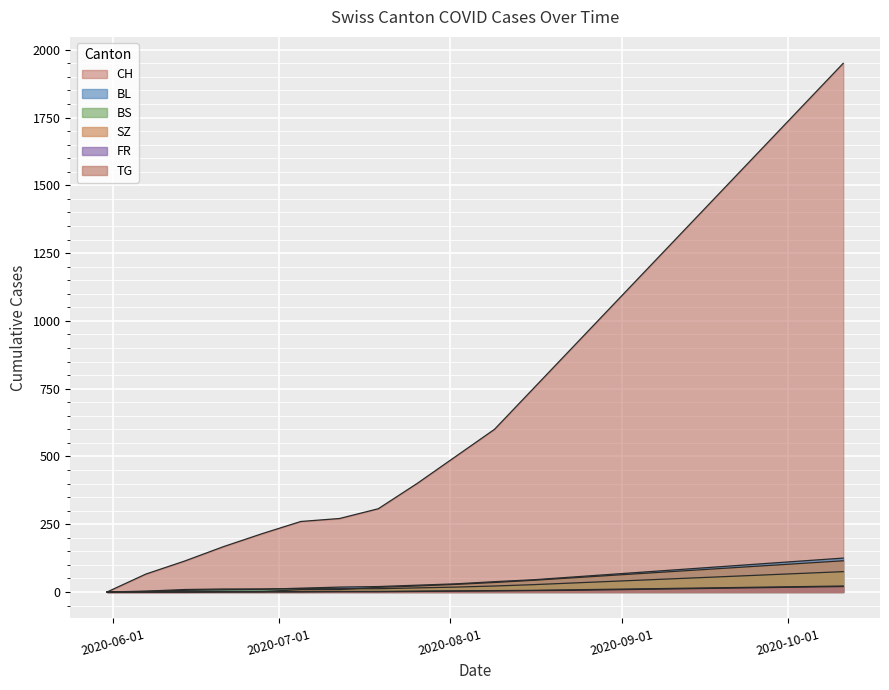

What is the label of the 17th point from the right?

2020-06-21